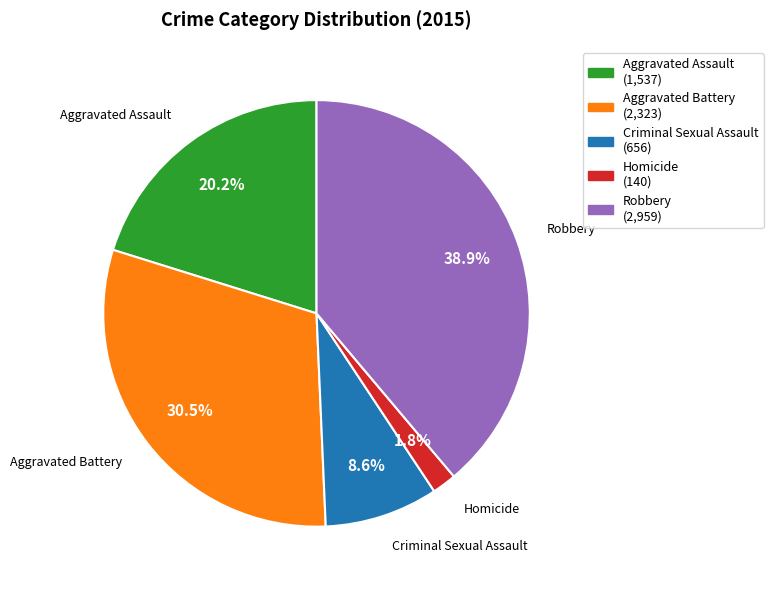

Is it true that Criminal Sexual Assault is 1% of the pie?

False